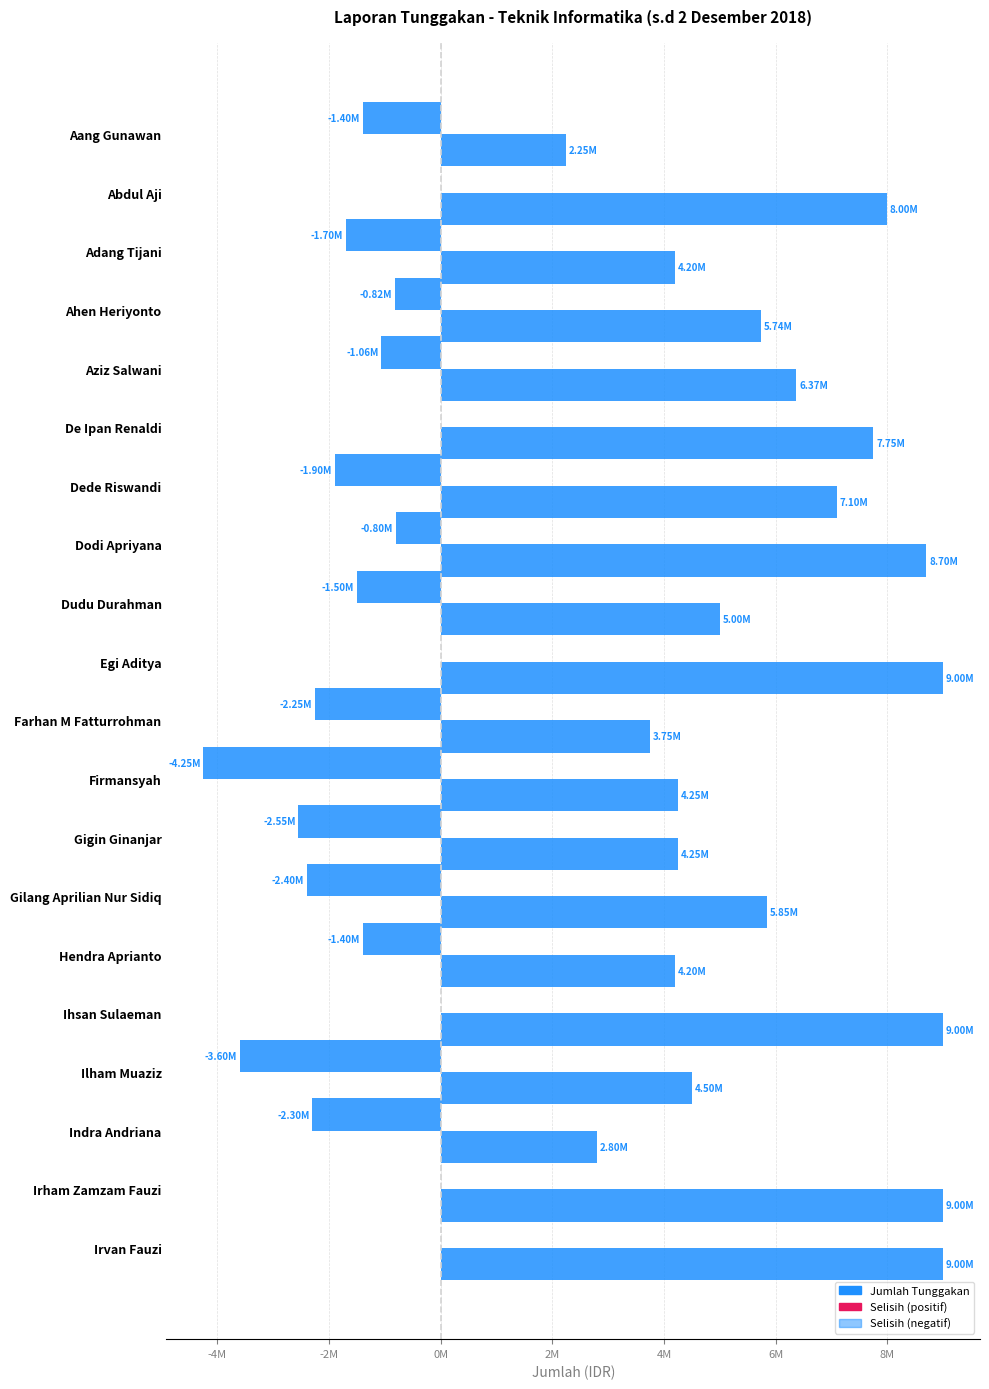

The Jumlah Tunggakan series shows 4500000 at Ilham Muaziz. True or false?

True